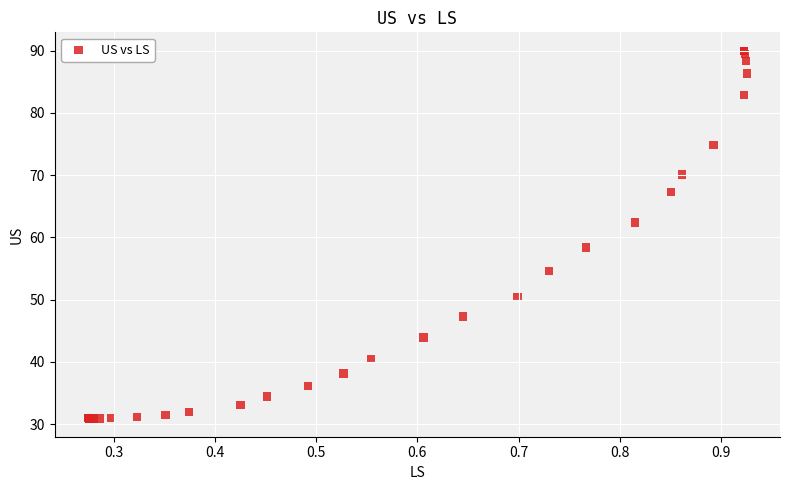

What Y value in the scatter plot is closest to 60?

58.4